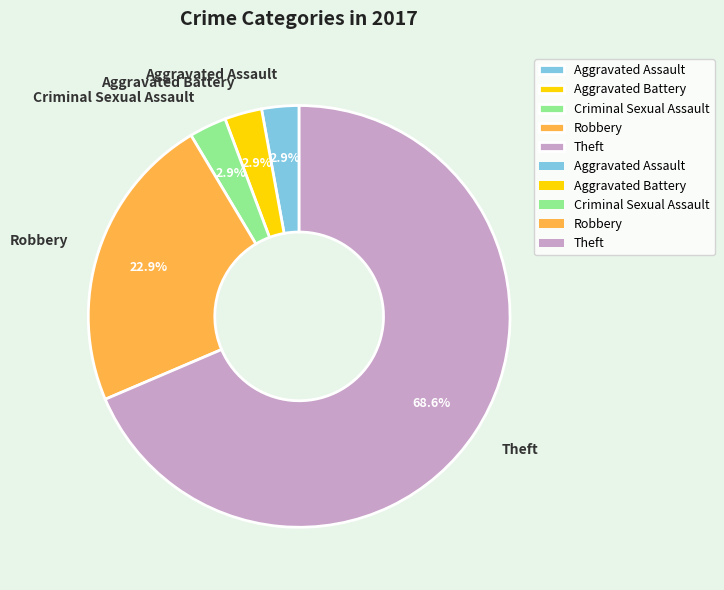

To the nearest percent, what portion does Robbery represent?

23%